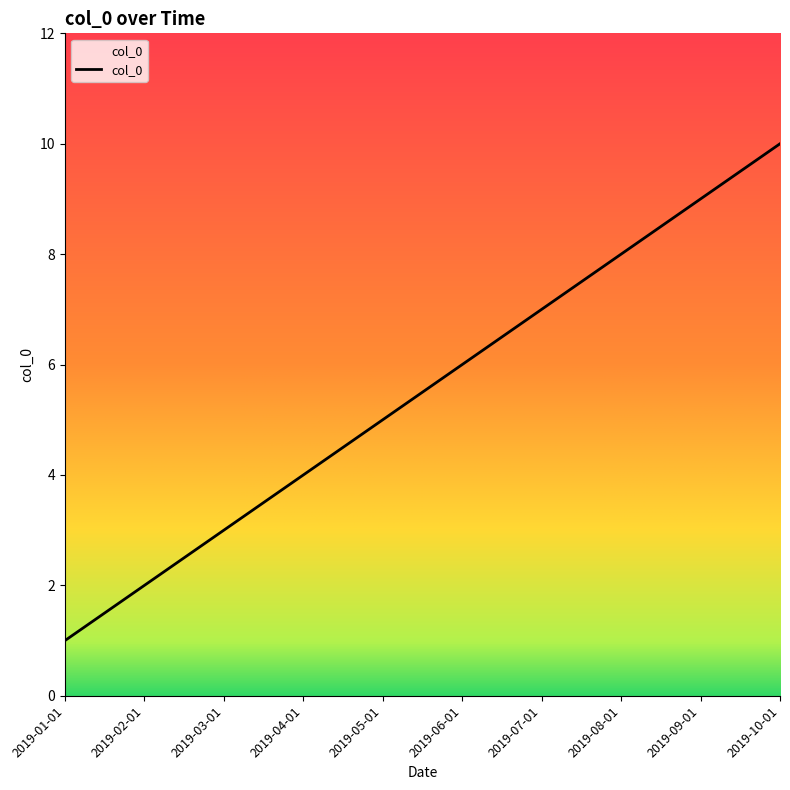

Read the value at 2019-02-01.

2